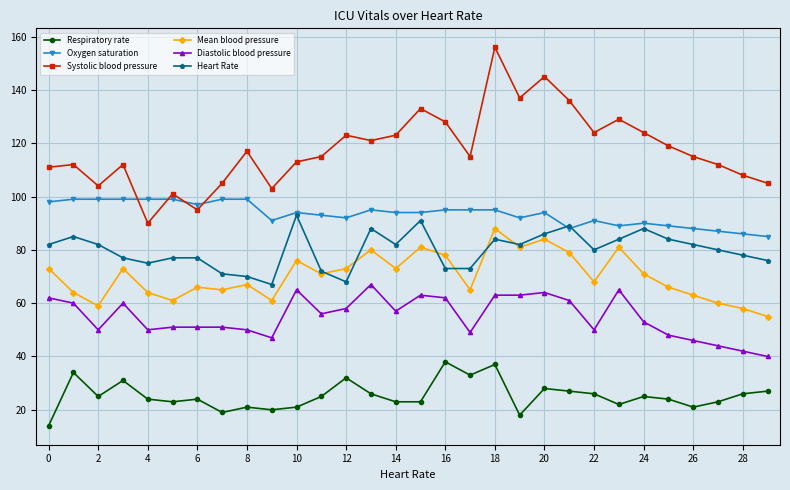

True or false: Oxygen saturation and Respiratory rate cross at least once.

False